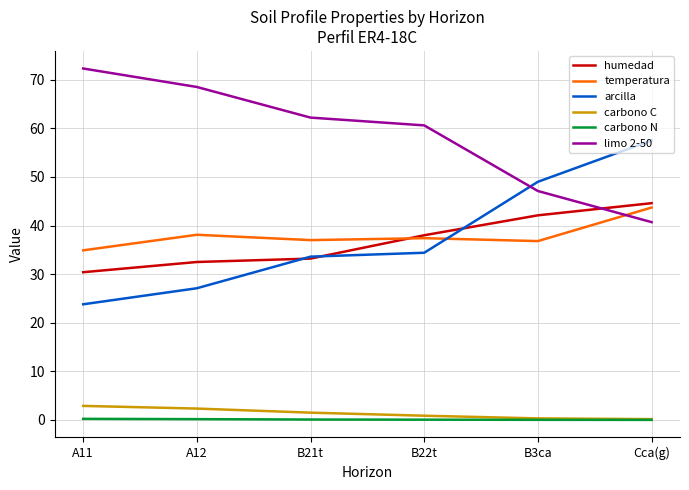

At which category is the sum across all series the highest?

Cca(g)